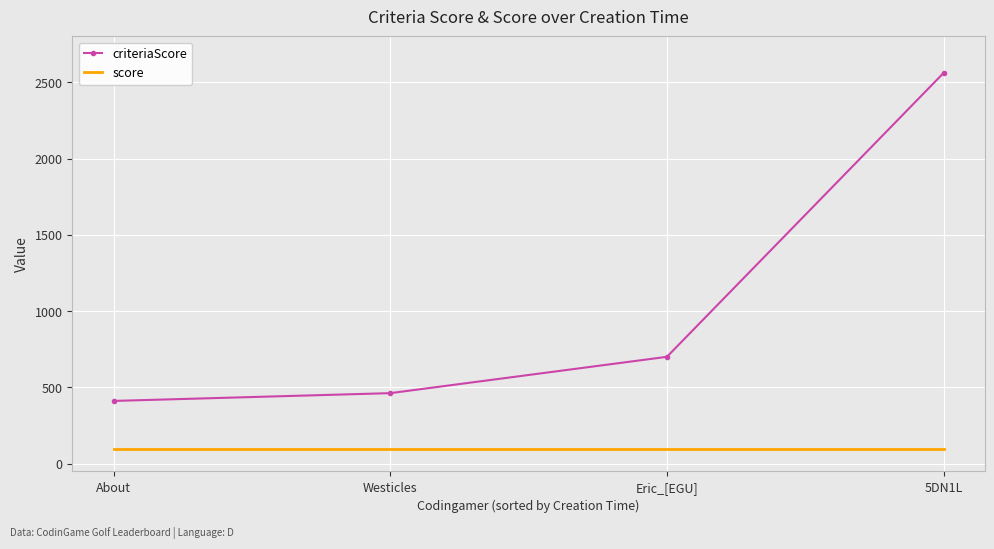

Rank the series by their average value, from highest to lowest.

criteriaScore, score